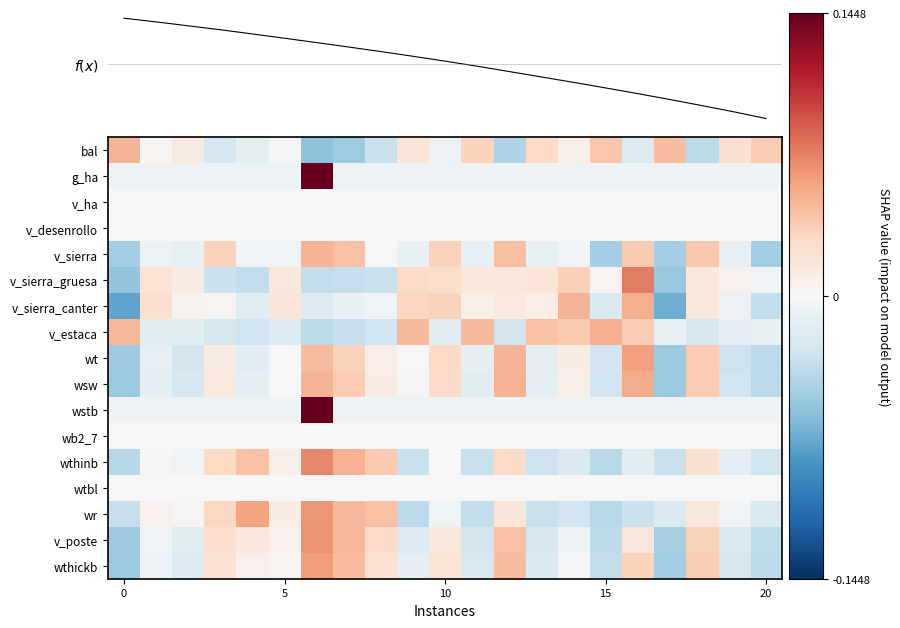

Reading left to right, list all the values displayed in this chart.

bal: 0.0	0.0	0.0	-0.0	-0.0	-0.0	-0.1	-0.1	-0.0	0.0	-0.0	0.0	-0.0	0.0	0.0	0.0	-0.0	0.0	-0.0	0.0	0.0
g_ha: -0.0	-0.0	-0.0	-0.0	-0.0	-0.0	0.1	-0.0	-0.0	-0.0	-0.0	-0.0	-0.0	-0.0	-0.0	-0.0	-0.0	-0.0	-0.0	-0.0	-0.0
v_ha: 0.0	0.0	0.0	0.0	0.0	0.0	0.0	0.0	0.0	0.0	0.0	0.0	0.0	0.0	0.0	0.0	0.0	0.0	0.0	0.0	0.0
v_desenrollo: 0.0	0.0	0.0	0.0	0.0	0.0	0.0	0.0	0.0	0.0	0.0	0.0	0.0	0.0	0.0	0.0	0.0	0.0	0.0	0.0	0.0
v_sierra: -0.0	-0.0	-0.0	0.0	-0.0	-0.0	0.0	0.0	-0.0	-0.0	0.0	-0.0	0.0	-0.0	-0.0	-0.0	0.0	-0.0	0.0	-0.0	-0.0
v_sierra_gruesa: -0.1	0.0	0.0	-0.0	-0.0	0.0	-0.0	-0.0	-0.0	0.0	0.0	0.0	0.0	0.0	0.0	0.0	0.1	-0.1	0.0	0.0	-0.0
v_sierra_canter: -0.1	0.0	0.0	0.0	-0.0	0.0	-0.0	-0.0	-0.0	0.0	0.0	0.0	0.0	0.0	0.0	-0.0	0.1	-0.1	0.0	-0.0	-0.0
v_estaca: 0.0	-0.0	-0.0	-0.0	-0.0	-0.0	-0.0	-0.0	-0.0	0.0	-0.0	0.0	-0.0	0.0	0.0	0.1	0.0	-0.0	-0.0	-0.0	-0.0
wt: -0.1	-0.0	-0.0	0.0	-0.0	-0.0	0.0	0.0	0.0	0.0	0.0	-0.0	0.0	-0.0	0.0	-0.0	0.1	-0.1	0.0	-0.0	-0.0
wsw: -0.1	-0.0	-0.0	0.0	-0.0	0.0	0.0	0.0	0.0	-0.0	0.0	-0.0	0.0	-0.0	0.0	-0.0	0.1	-0.1	0.0	-0.0	-0.0
wstb: -0.0	-0.0	-0.0	-0.0	-0.0	-0.0	0.1	-0.0	-0.0	-0.0	-0.0	-0.0	-0.0	-0.0	-0.0	-0.0	-0.0	-0.0	-0.0	-0.0	-0.0
wb2_7: 0.0	0.0	0.0	0.0	0.0	0.0	0.0	0.0	0.0	0.0	0.0	0.0	0.0	0.0	0.0	0.0	0.0	0.0	0.0	0.0	0.0
wthinb: -0.0	0.0	-0.0	0.0	0.0	0.0	0.1	0.1	0.0	-0.0	0.0	-0.0	0.0	-0.0	-0.0	-0.0	-0.0	-0.0	0.0	-0.0	-0.0
wtbl: 0.0	0.0	0.0	0.0	0.0	0.0	0.0	0.0	0.0	0.0	0.0	0.0	0.0	0.0	0.0	0.0	0.0	0.0	0.0	0.0	0.0
wr: -0.0	0.0	0.0	0.0	0.1	0.0	0.1	0.0	0.0	-0.0	-0.0	-0.0	0.0	-0.0	-0.0	-0.0	-0.0	-0.0	0.0	-0.0	-0.0
v_poste: -0.1	-0.0	-0.0	0.0	0.0	0.0	0.1	0.0	0.0	-0.0	0.0	-0.0	0.0	-0.0	-0.0	-0.0	0.0	-0.0	0.0	-0.0	-0.0
wthickb: -0.1	-0.0	-0.0	0.0	0.0	0.0	0.1	0.0	0.0	-0.0	0.0	-0.0	0.0	-0.0	-0.0	-0.0	0.0	-0.1	0.0	-0.0	-0.0